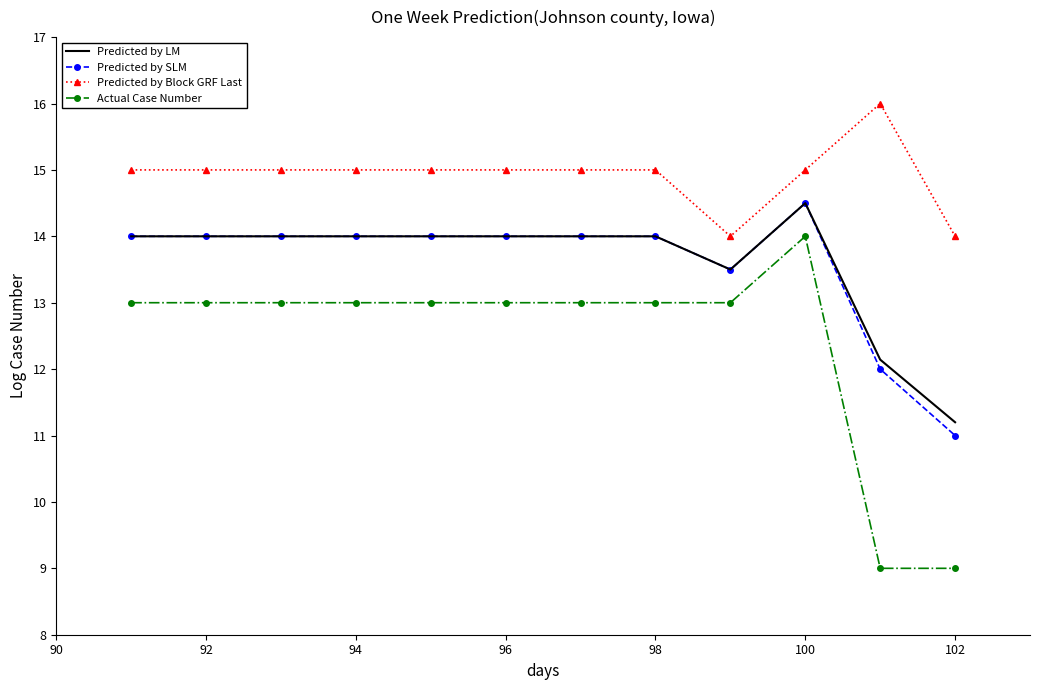

True or false: Predicted by Block GRF Last and Predicted by SLM intersect in this chart.

False